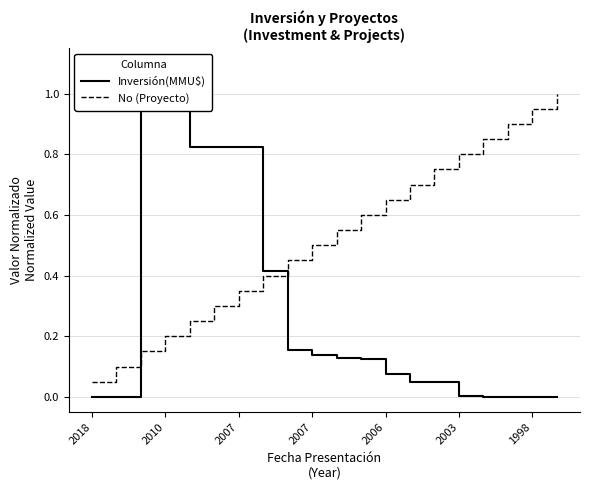

Reading right to left, list all the values displayed in this chart.

Inversión(MMU$): 0.0	0.0	0.0	0.0	0.0	0.1	0.1	0.1	0.1	0.1	0.1	0.2	0.4	0.8	0.8	0.8	1.0	1.0	0.0	0.0
No (Proyecto): 1.0	0.9	0.9	0.8	0.8	0.8	0.7	0.7	0.6	0.6	0.5	0.5	0.4	0.3	0.3	0.2	0.2	0.1	0.1	0.1